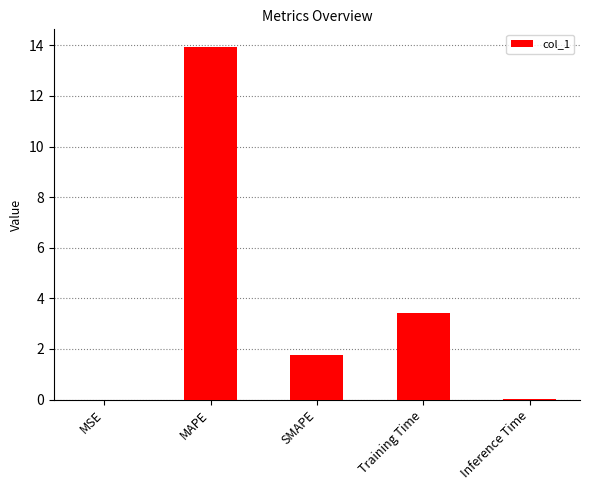

True or false: the data shows 0.0 at MSE.

True